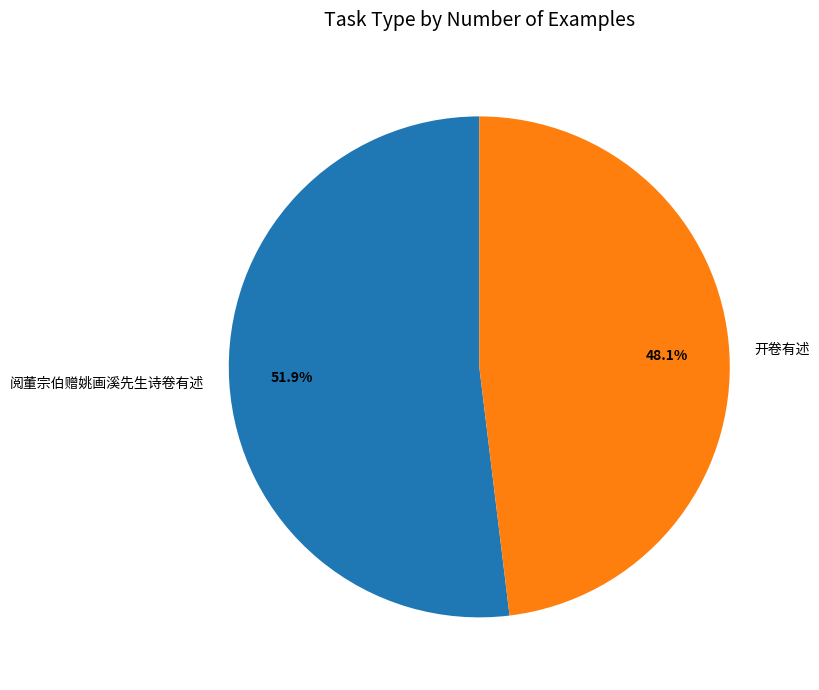

What percentage is the 开卷有述 slice, to the nearest percent?

48%